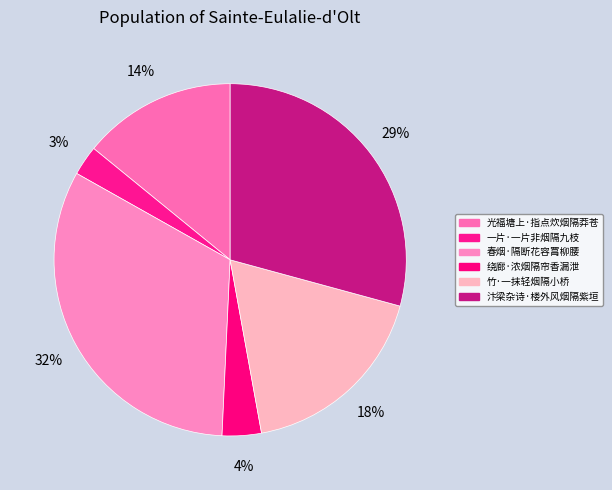

What is the change in value from 光福塘上·指点炊烟隔莽苍 to 一片·一片非烟隔九枝?

-99601